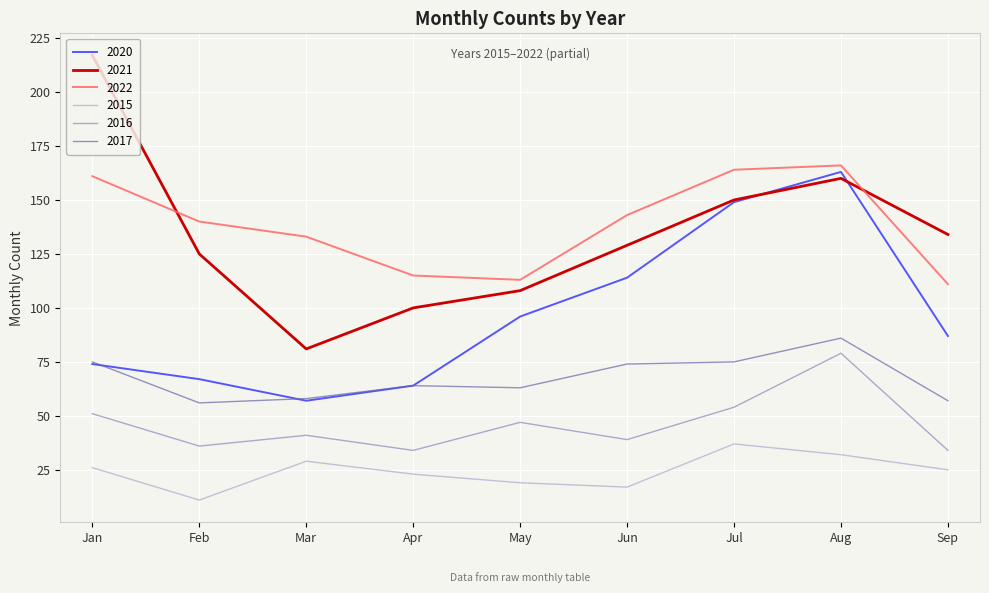

Is it true that 2021 equals 129 at Jun?

True